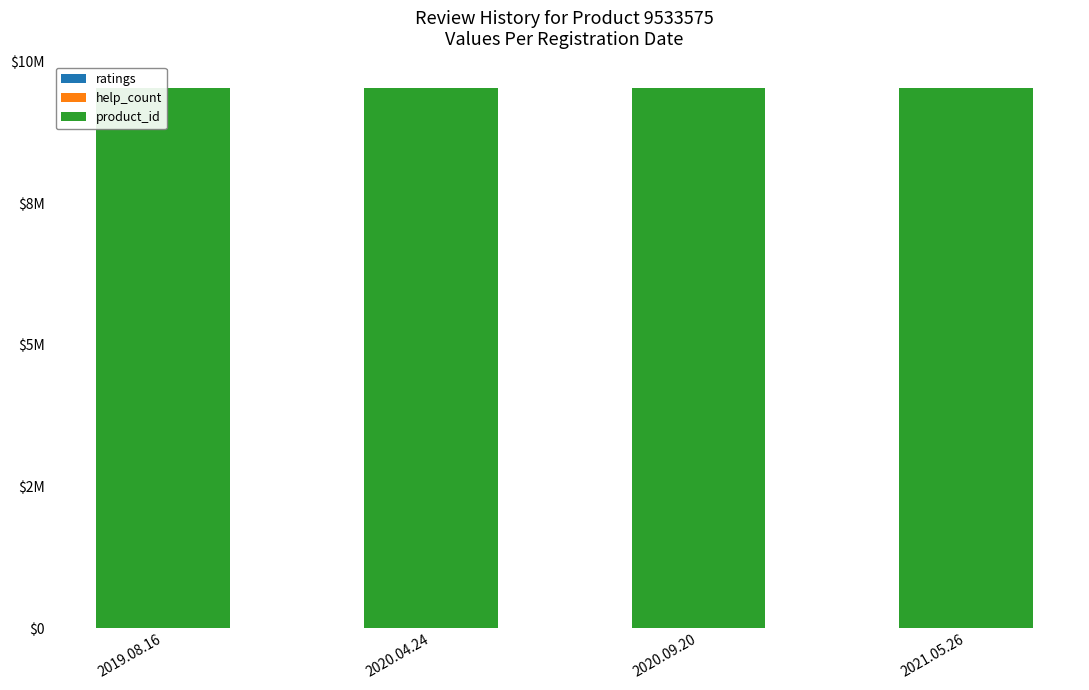

Which category has the lowest value in the ratings series?

2019.08.16